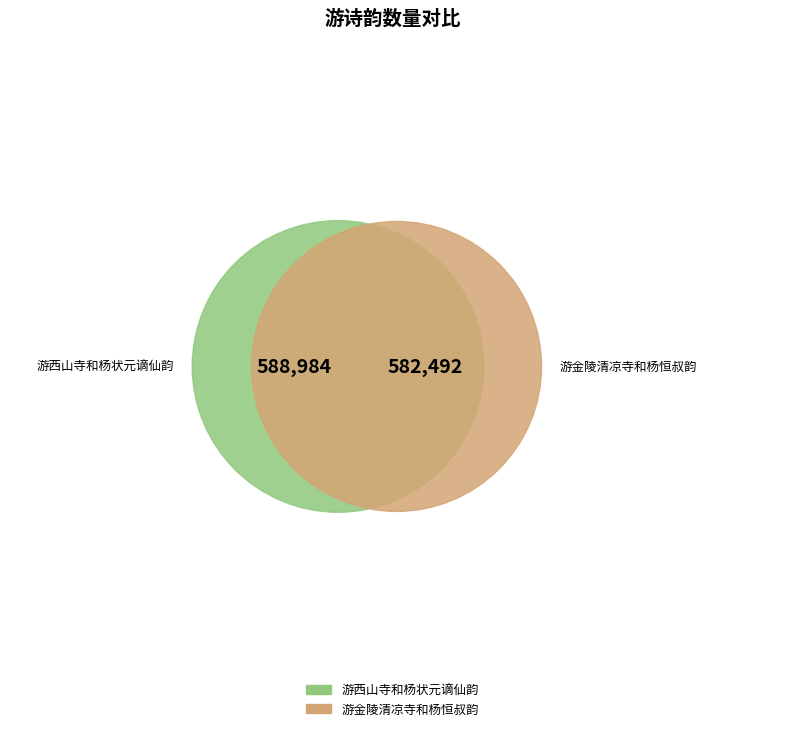

What is the largest slice in the pie chart?

游西山寺和杨状元谪仙韵